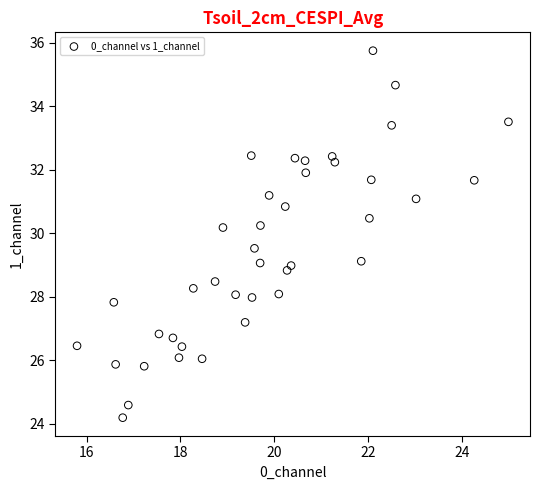

What is the range of Y values (max minus min)?

11.6